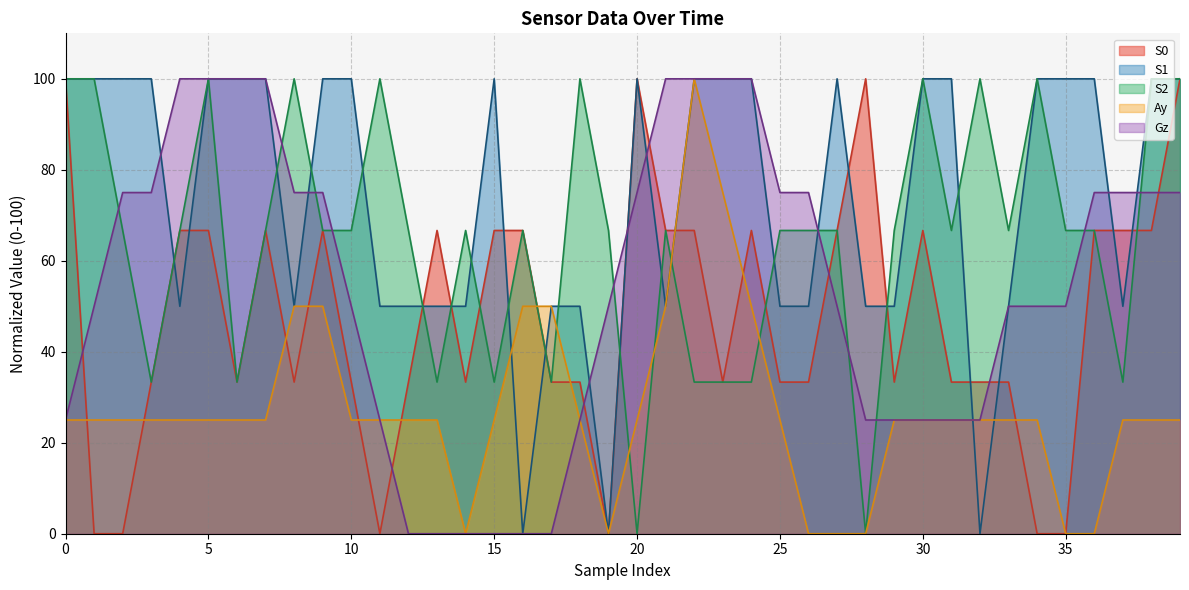

The value of S1 at 11 is 29.5. True or false?

False